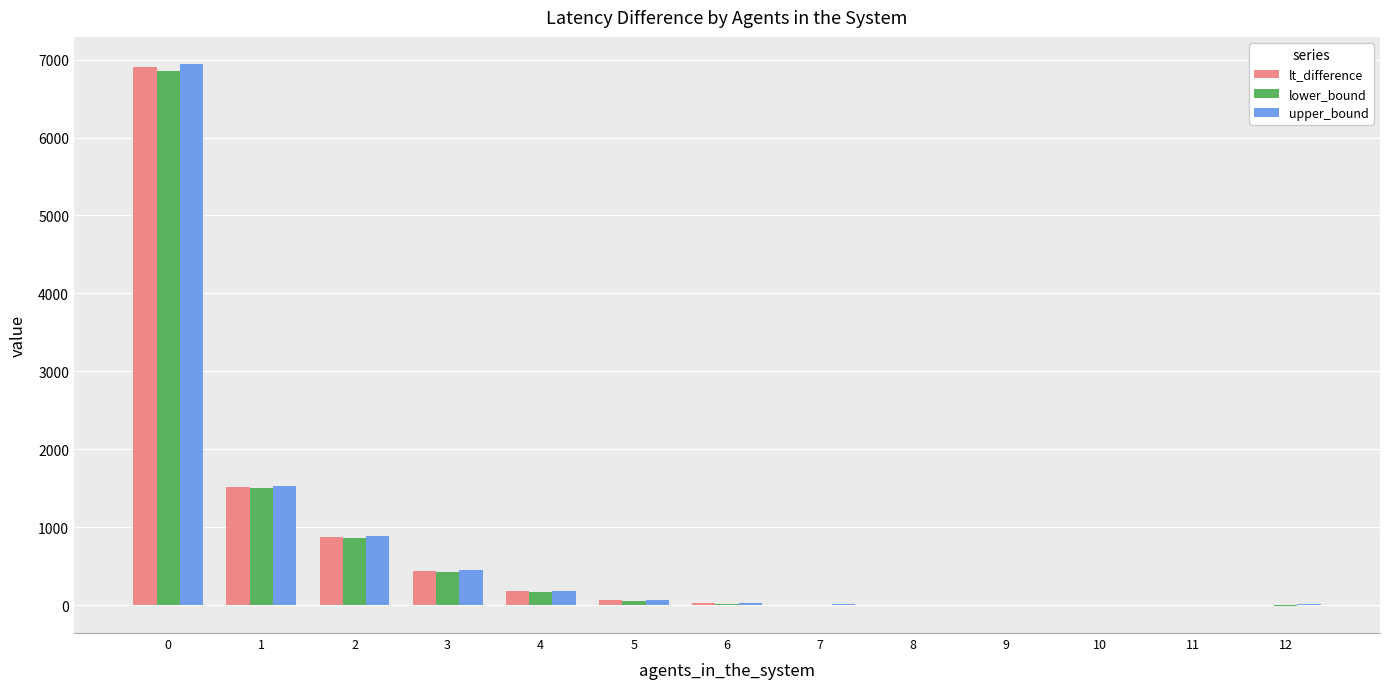

Read the lt_difference value at 7.

7.1